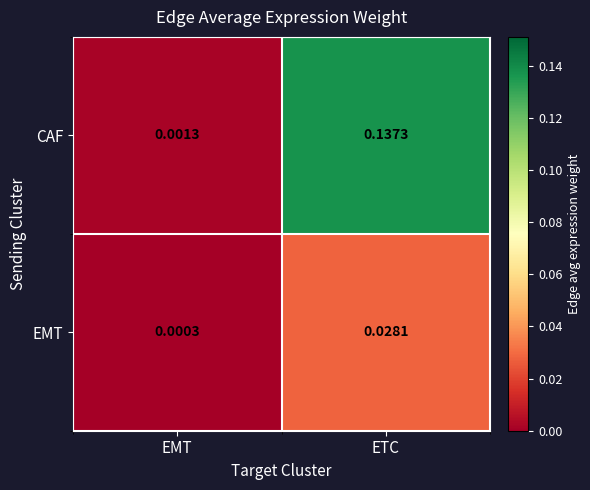

Is the value of CAF at EMT greater than the value of EMT at EMT?

Yes